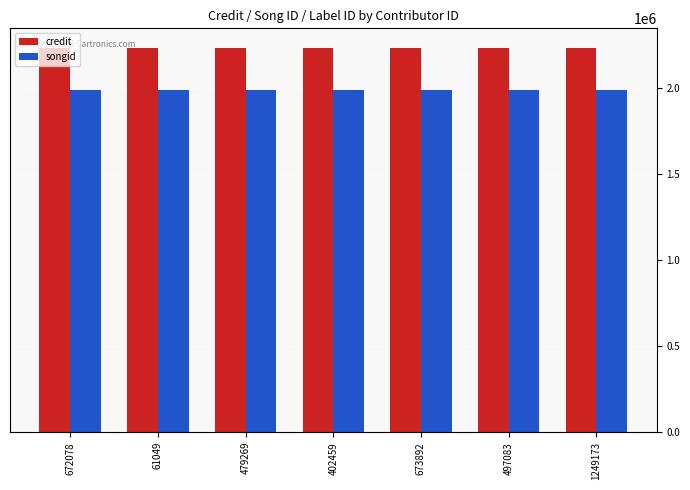

Rank the series by their average value, from highest to lowest.

credit, songid